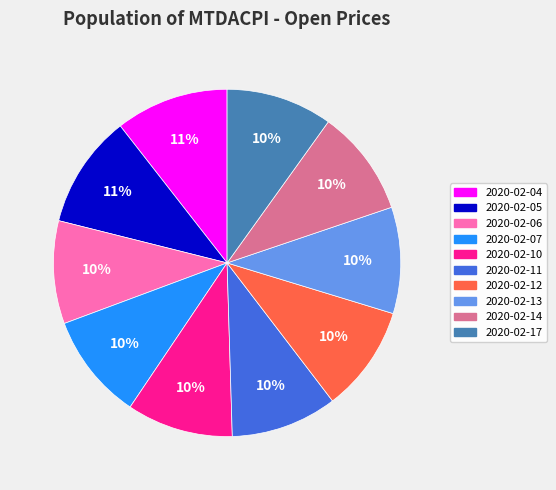

Combined, do 2020-02-05 and 2020-02-10 account for over 50%?

No